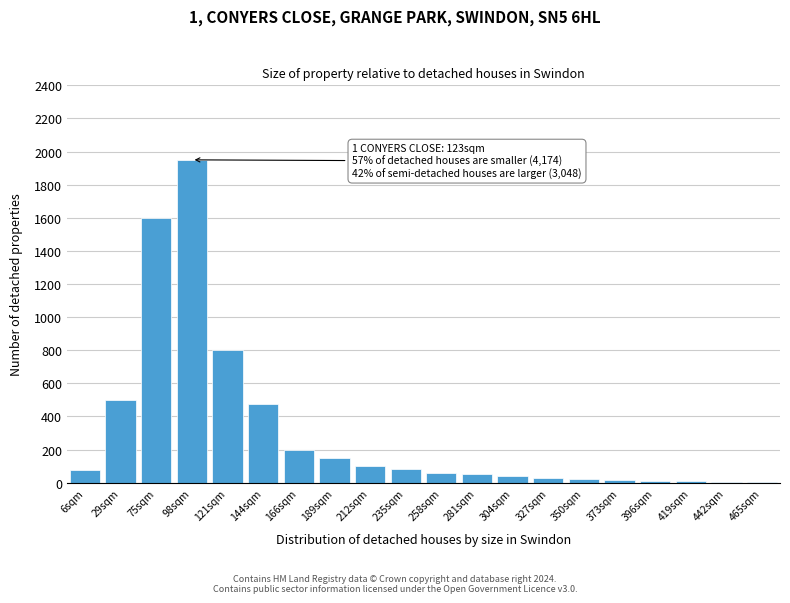

Where is the data nearest to the value 976?

121sqm